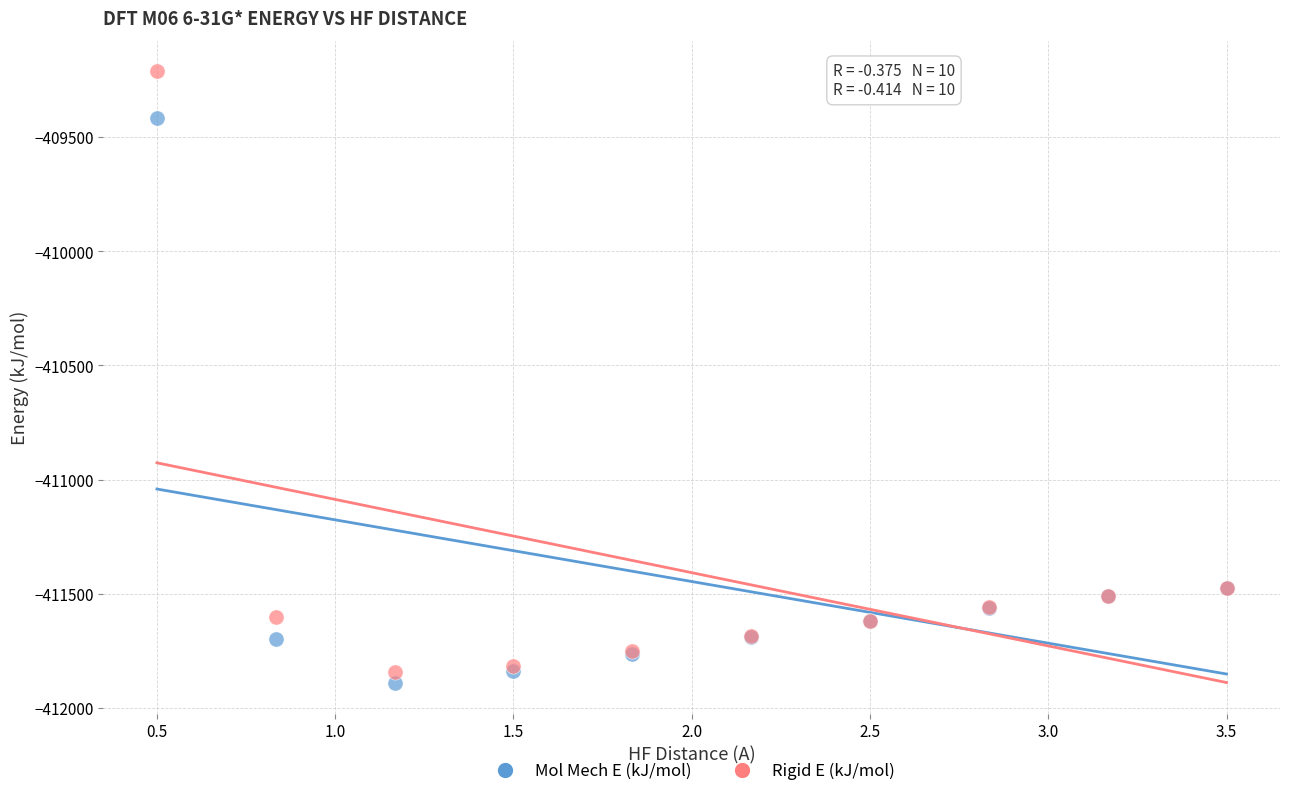

Which series contains the highest Y value?

Rigid E (kJ/mol)